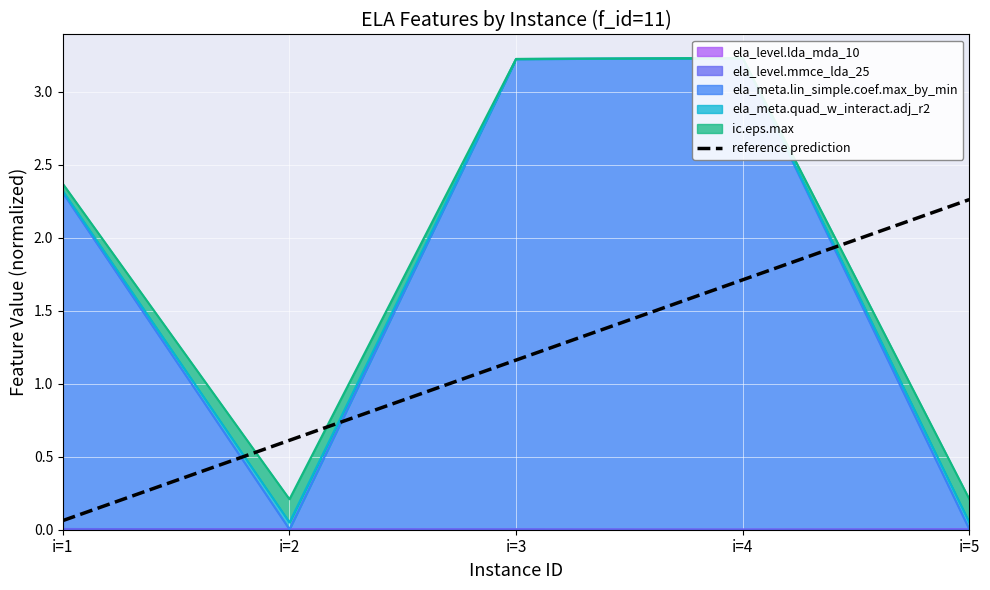

What is the average value?

1.2